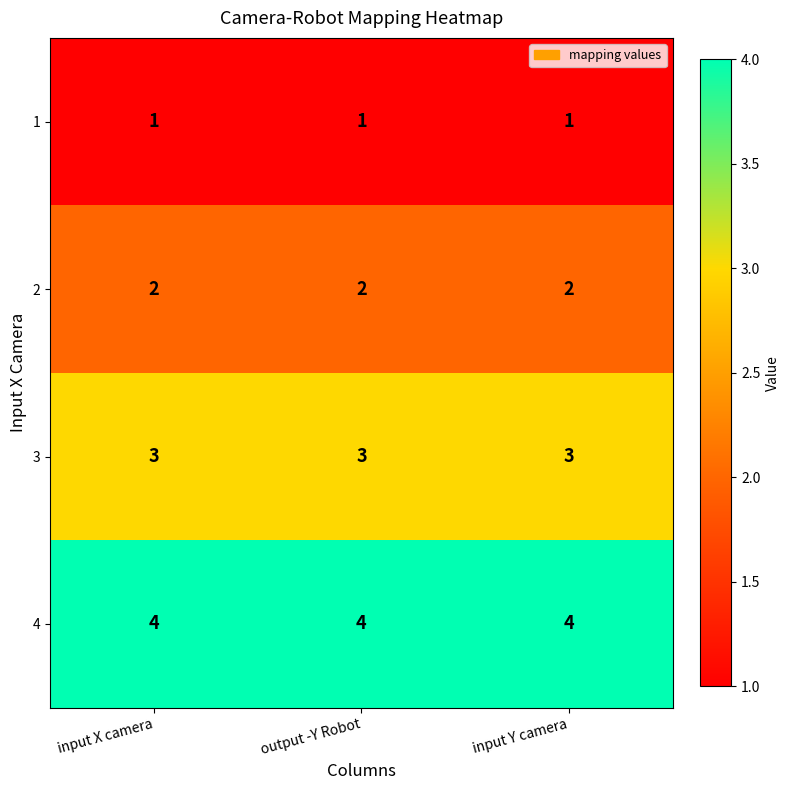

Rank the series by their maximum value, from lowest to highest.

1, 2, 3, 4